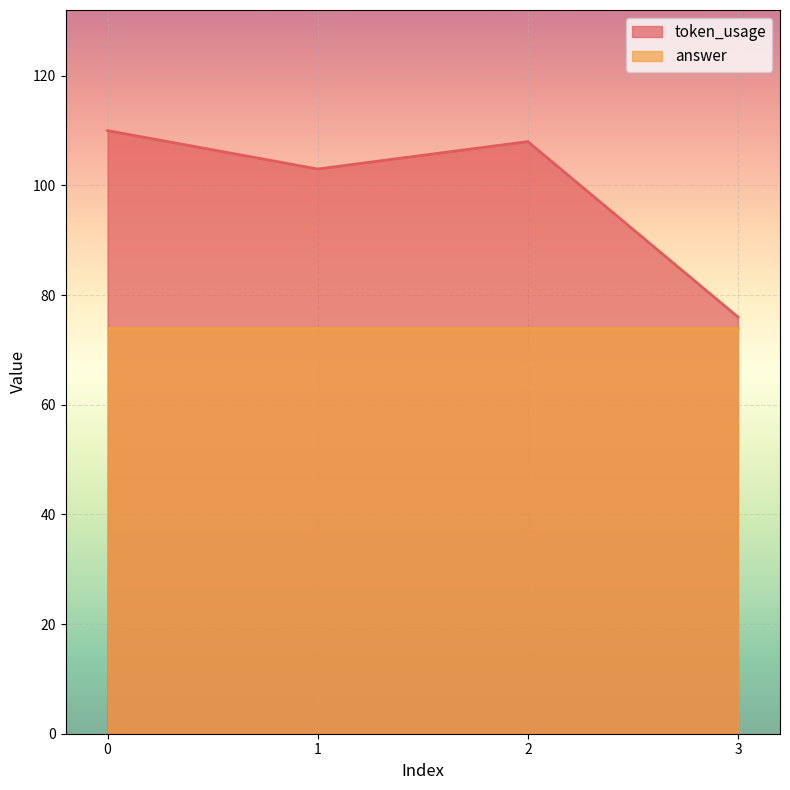

True or false: there are more than 1 points higher than both neighbors.

False